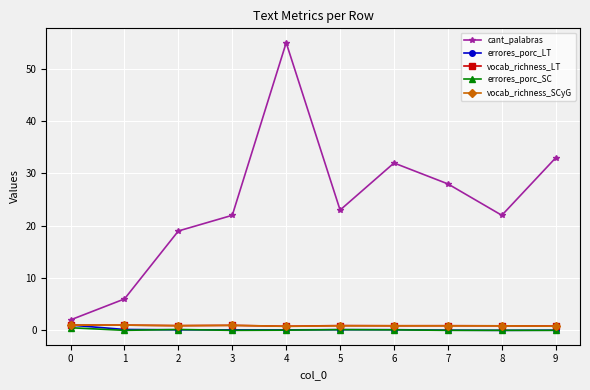

What is the value of the vocab_richness_SCyG point at the 5th from the left?

0.8